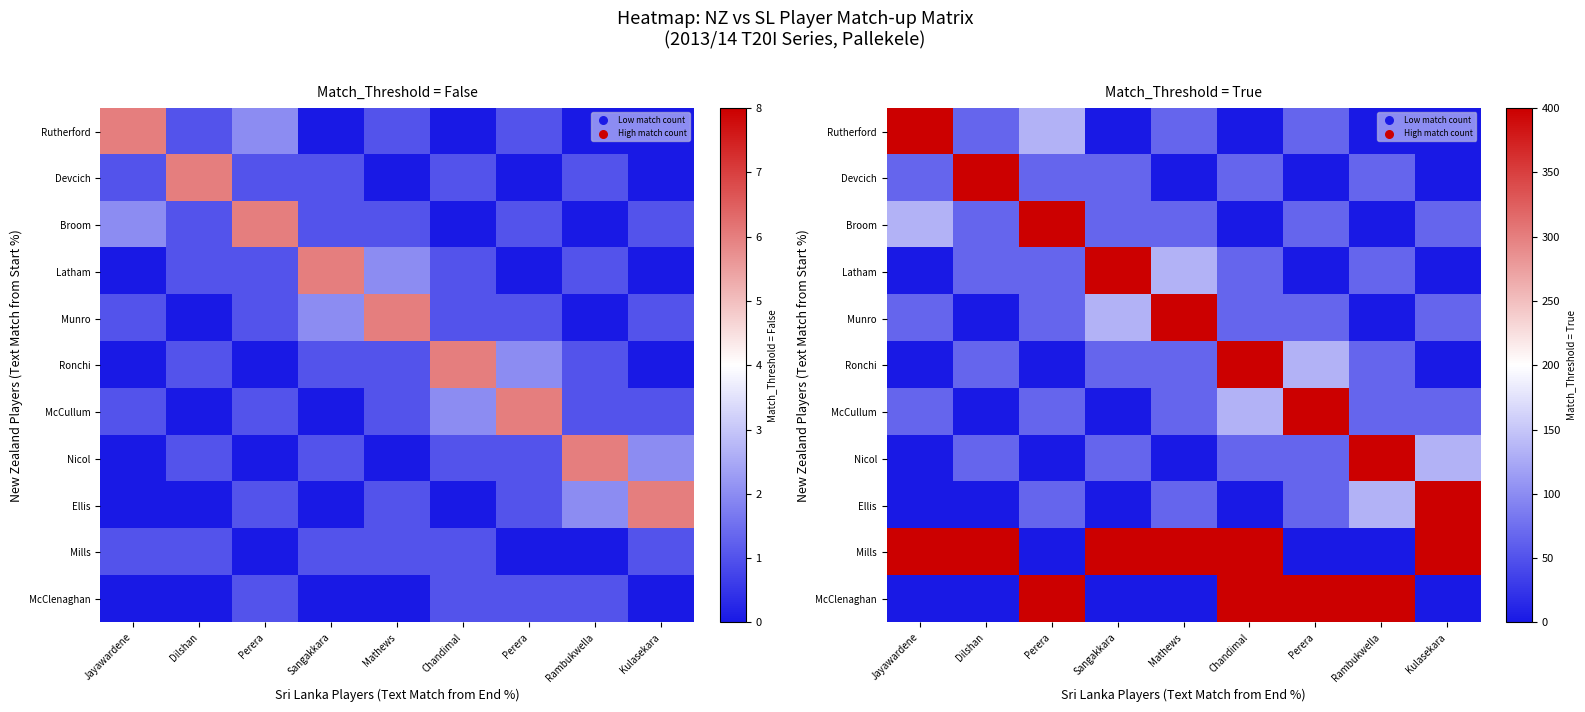

At how many categories does at least one series exceed 261?

9